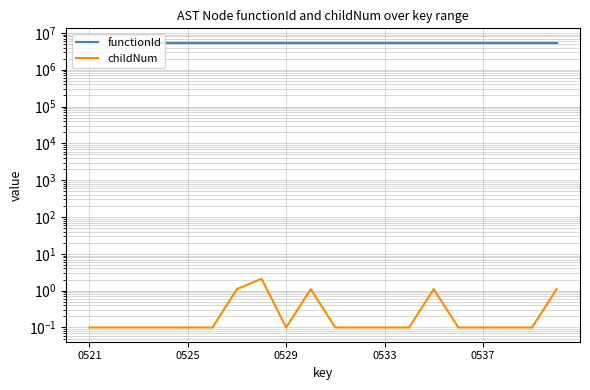

The childNum series shows 0.1 at 15. True or false?

True